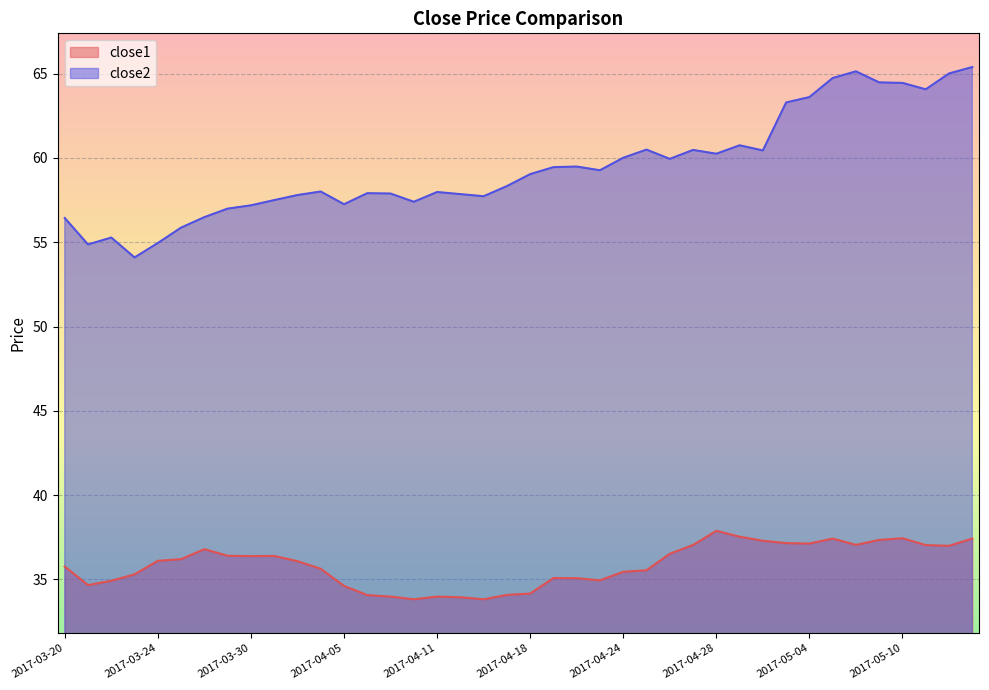

Which series has the largest total across all categories?

close2